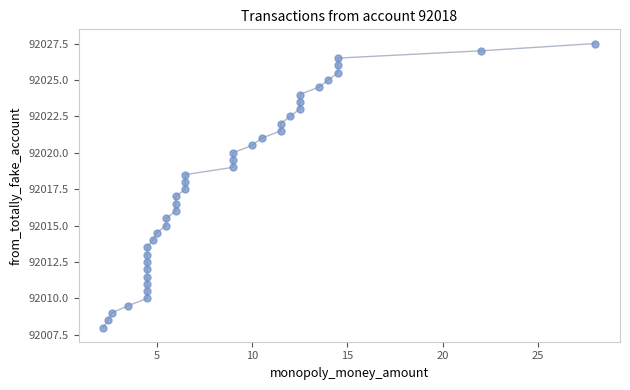

What is the range of Y values (max minus min)?

19.5